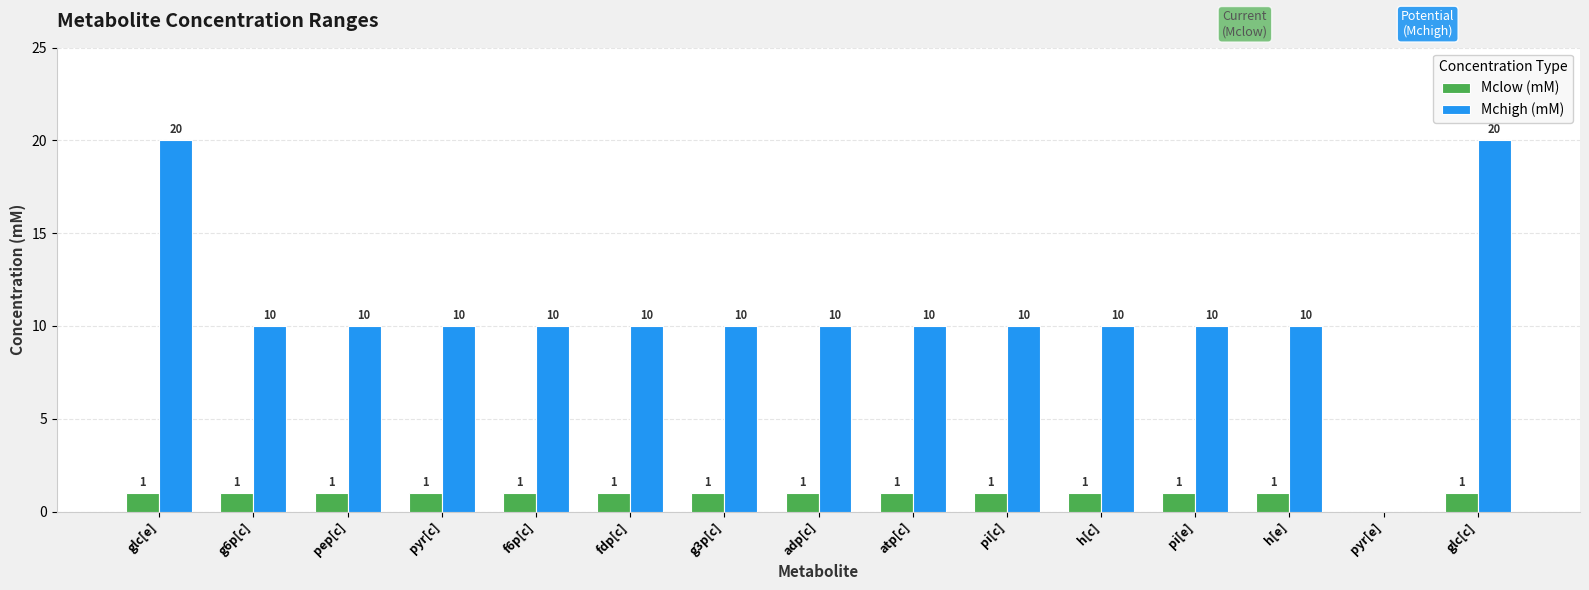

Which series has the largest total across all categories?

Mchigh (mM)